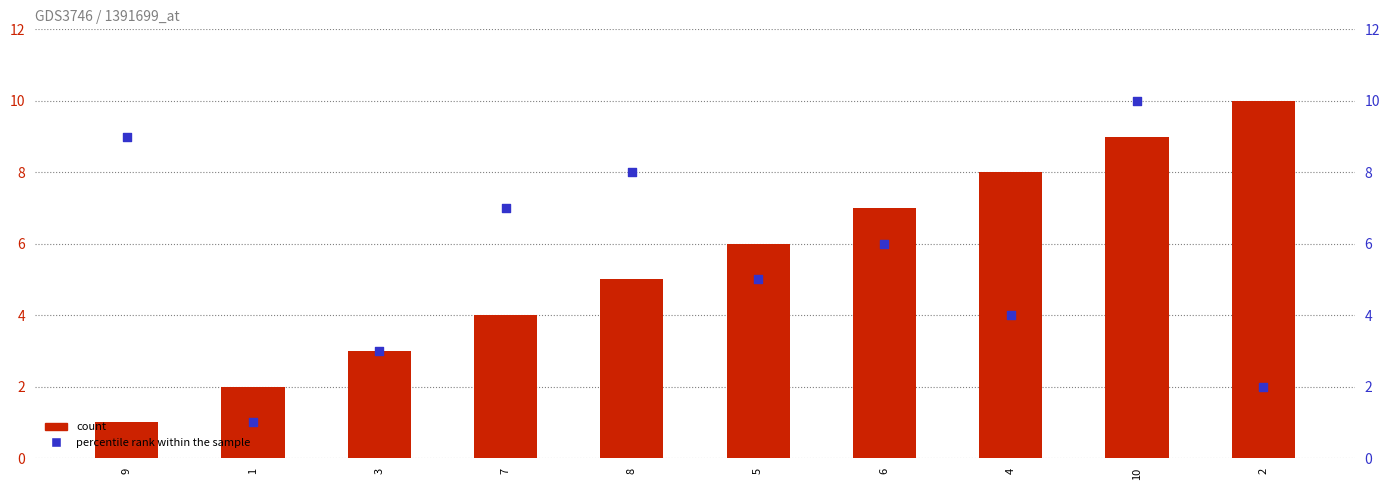

Which series has the largest total across all categories?

count